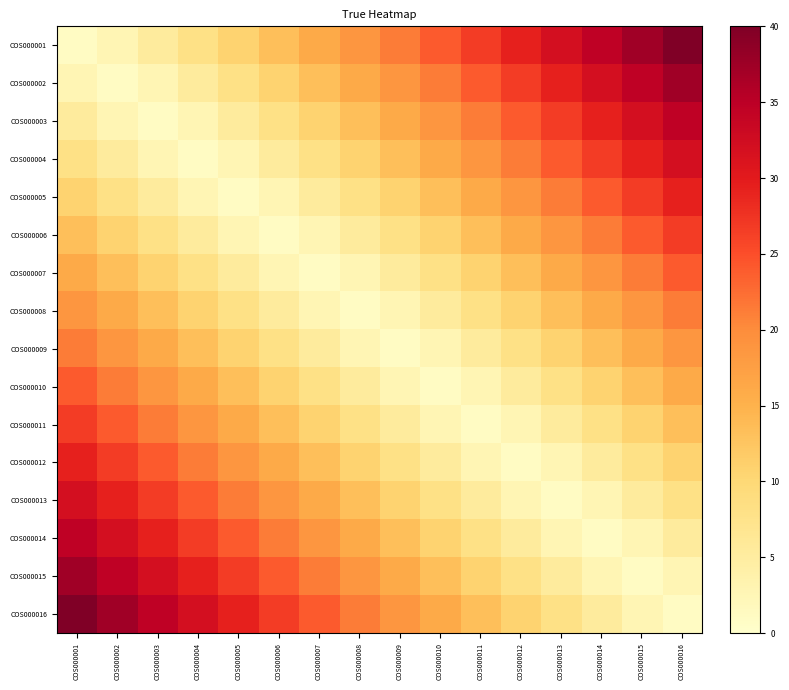

What is the spread (max minus min) of values at COS000016?

39.0